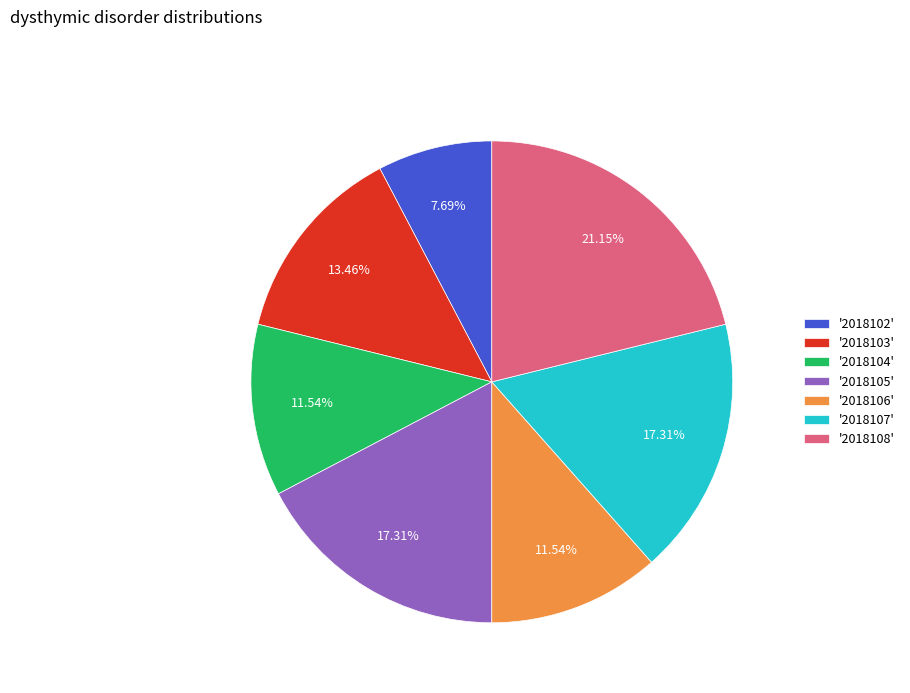

Approximately how many times larger is the value at '2018108' compared to '2018103'?

1.6